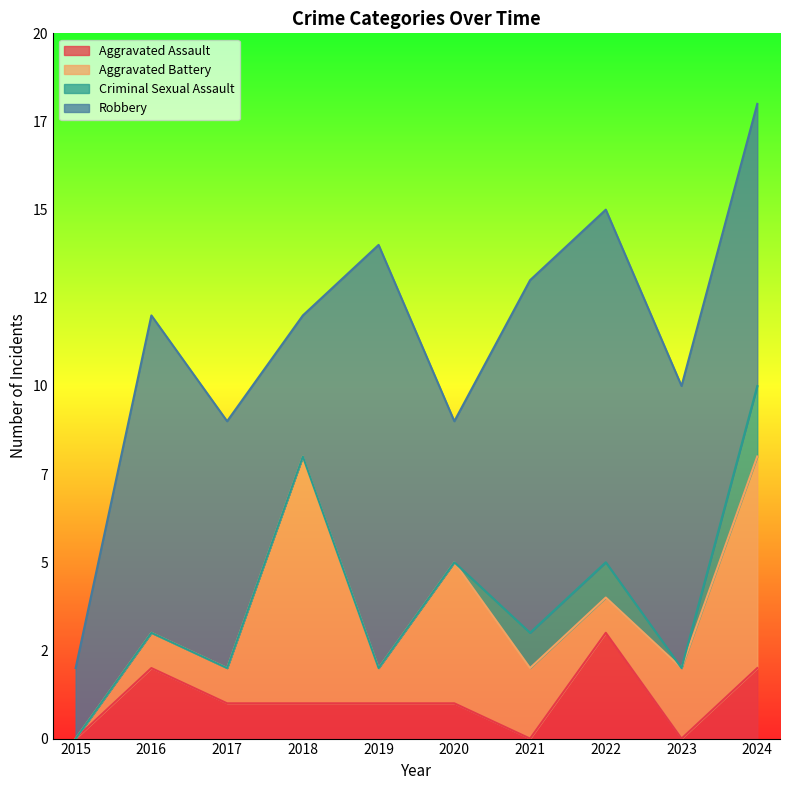

Is the value of Aggravated Battery at 2015 greater than the value of Robbery at 2020?

No